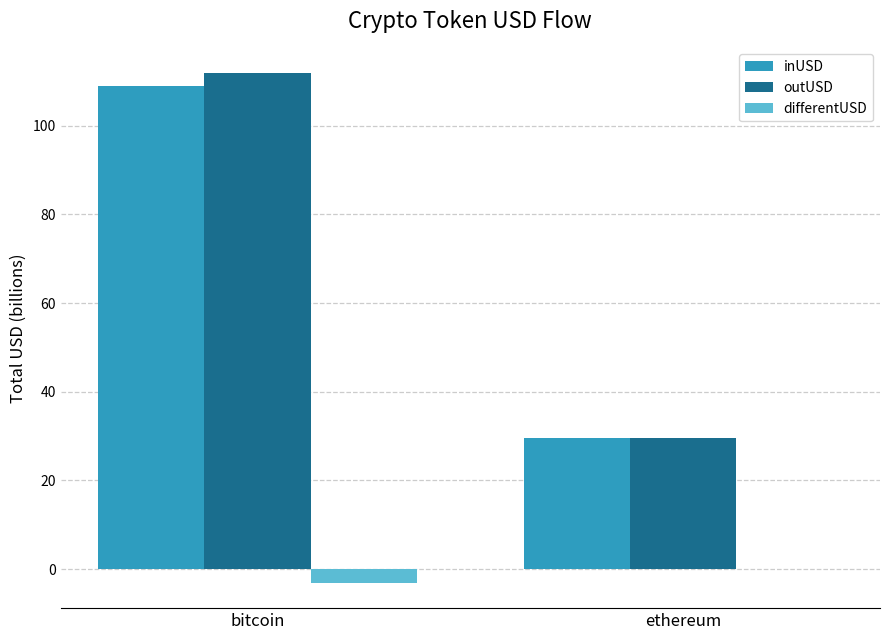

Is it true that outUSD equals 162.0 at bitcoin?

False